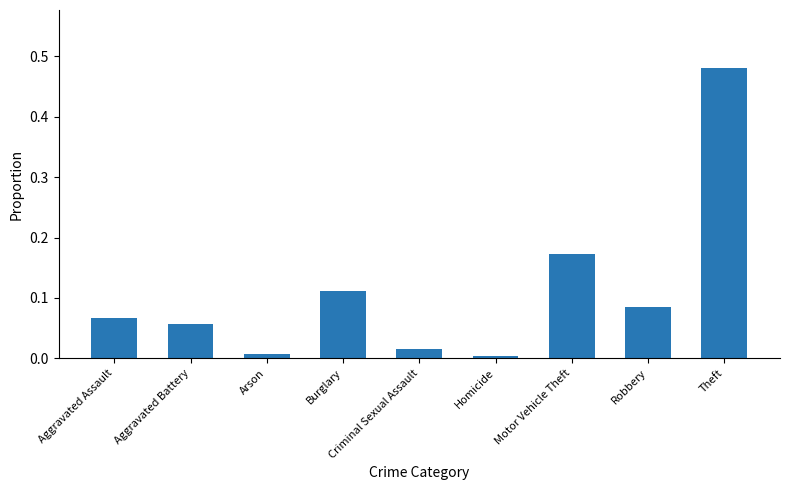

Is it true that the value at Aggravated Battery is 0.0?

False